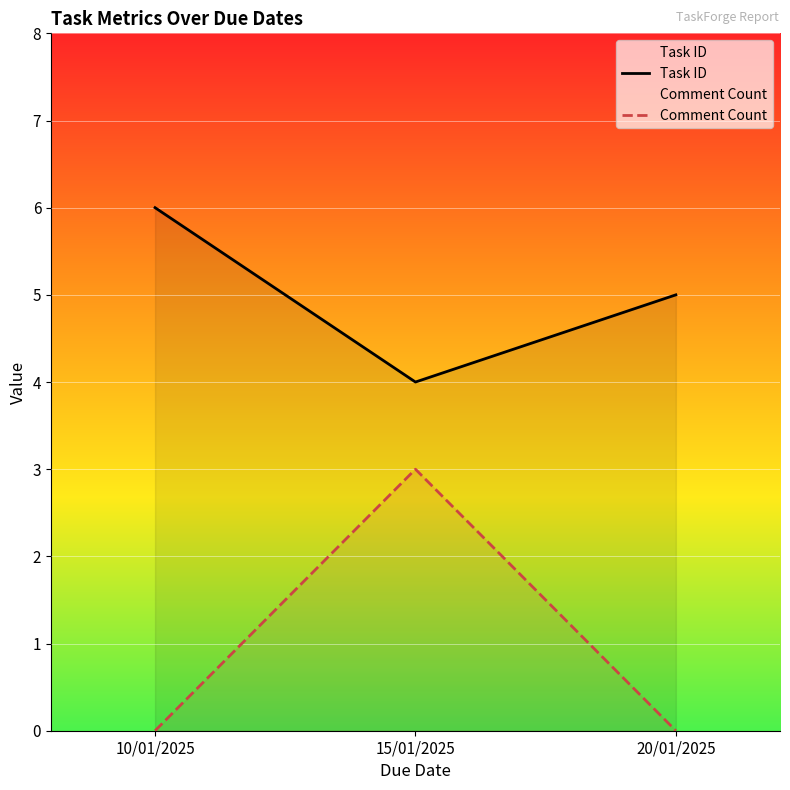

What is the spread (max minus min) of values at 20/01/2025?

5